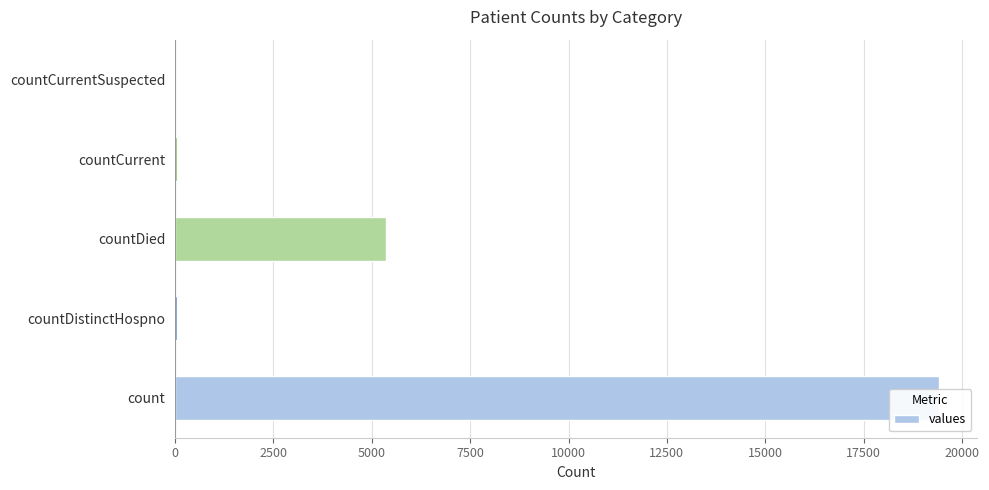

How many bars are there in total?

5